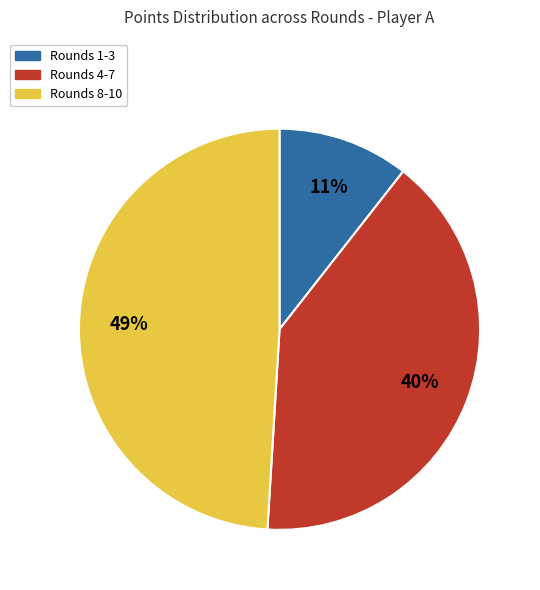

Does any single category account for the majority?

No